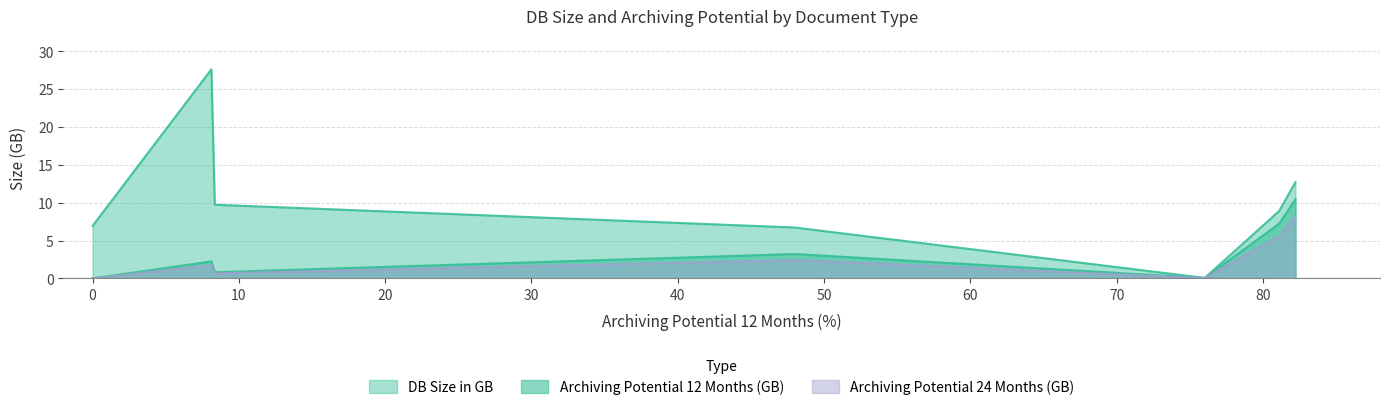

What is the minimum value for DB Size in GB?

0.1